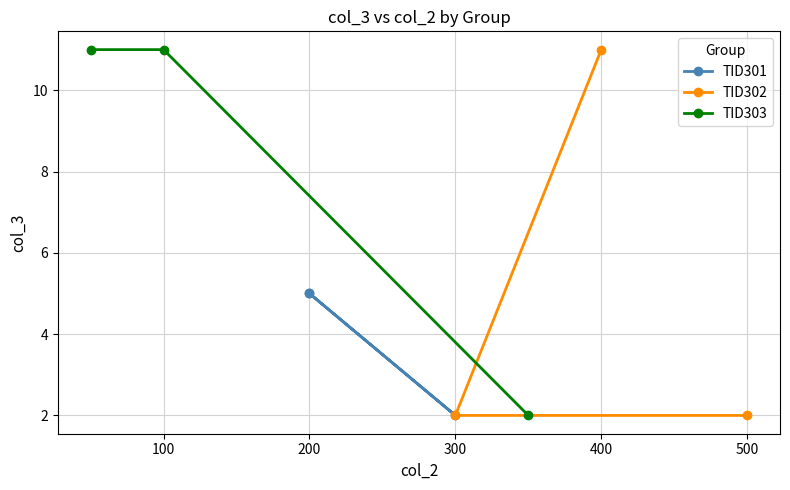

True or false: TID302 has a value of 1 at 300.

False